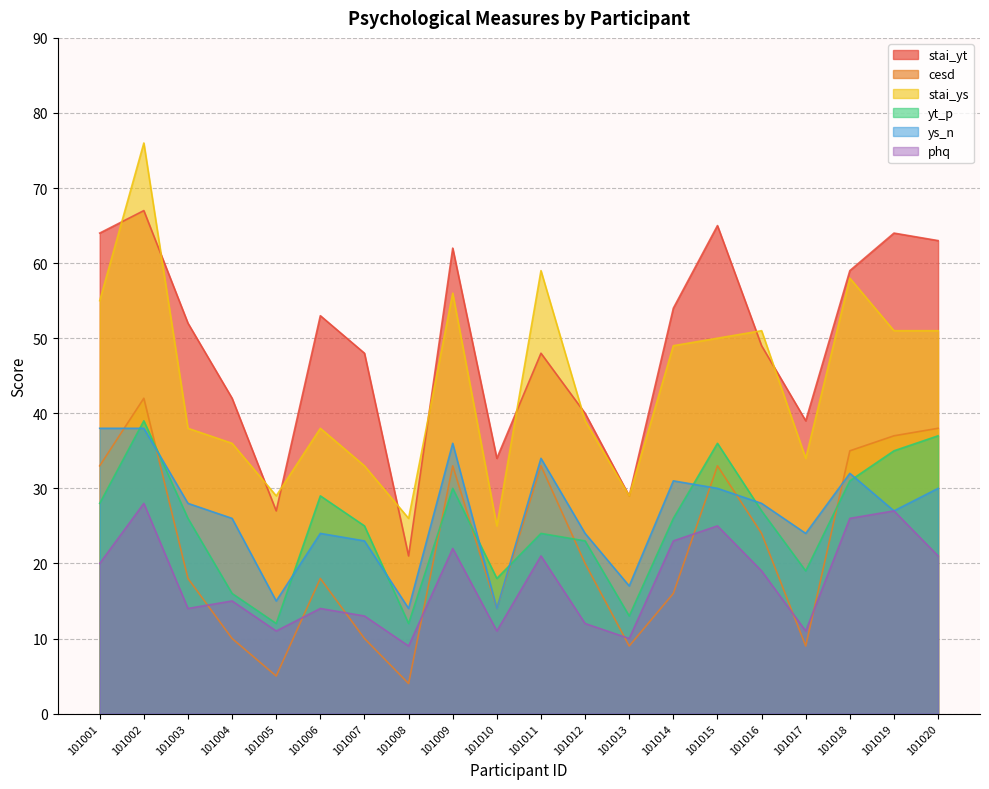

After their last crossing, which series has the higher values: stai_yt or stai_ys?

stai_yt